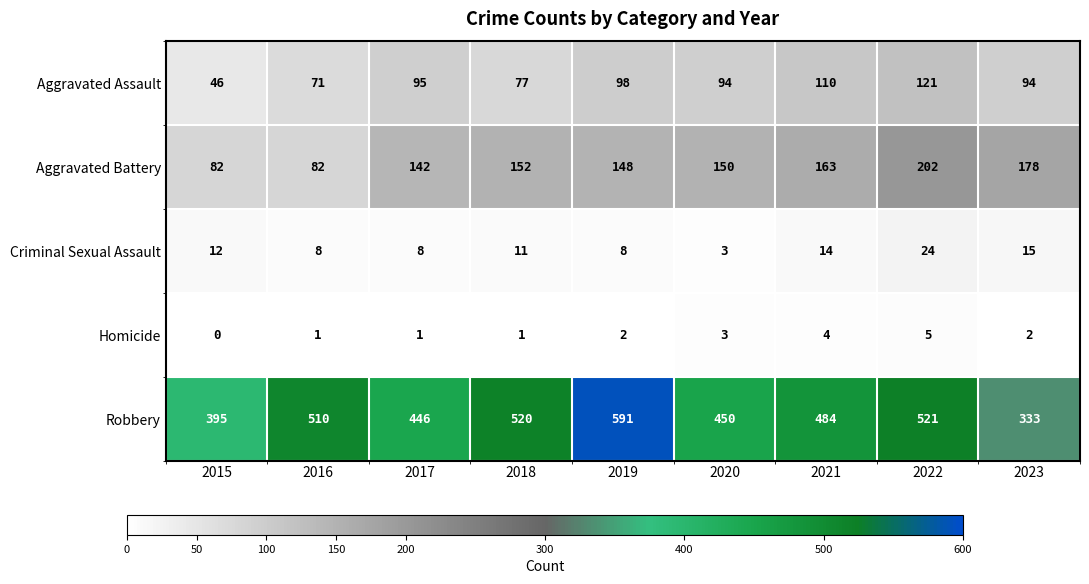

Which series has the largest total across all categories?

Robbery